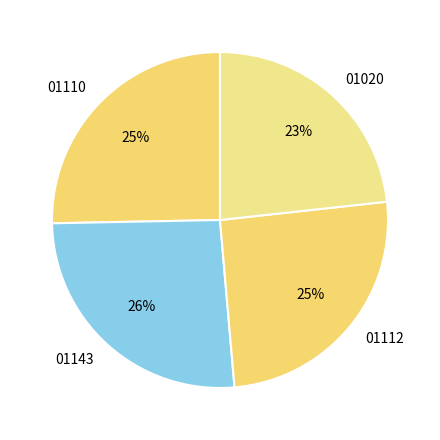

To the nearest percent, what is the average slice percentage?

25%